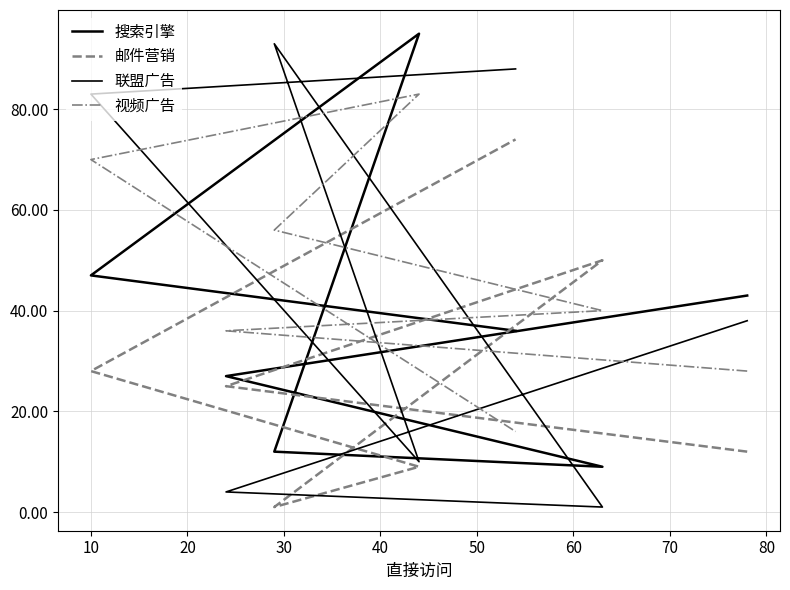

Count the number of categories in the chart.

7